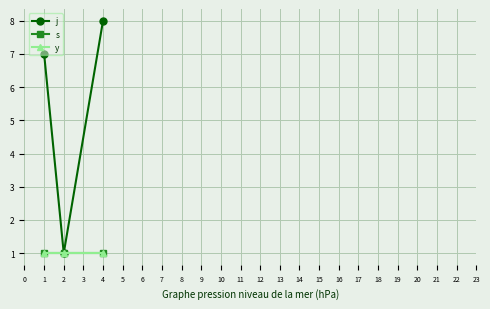

What is the maximum value for j?

8